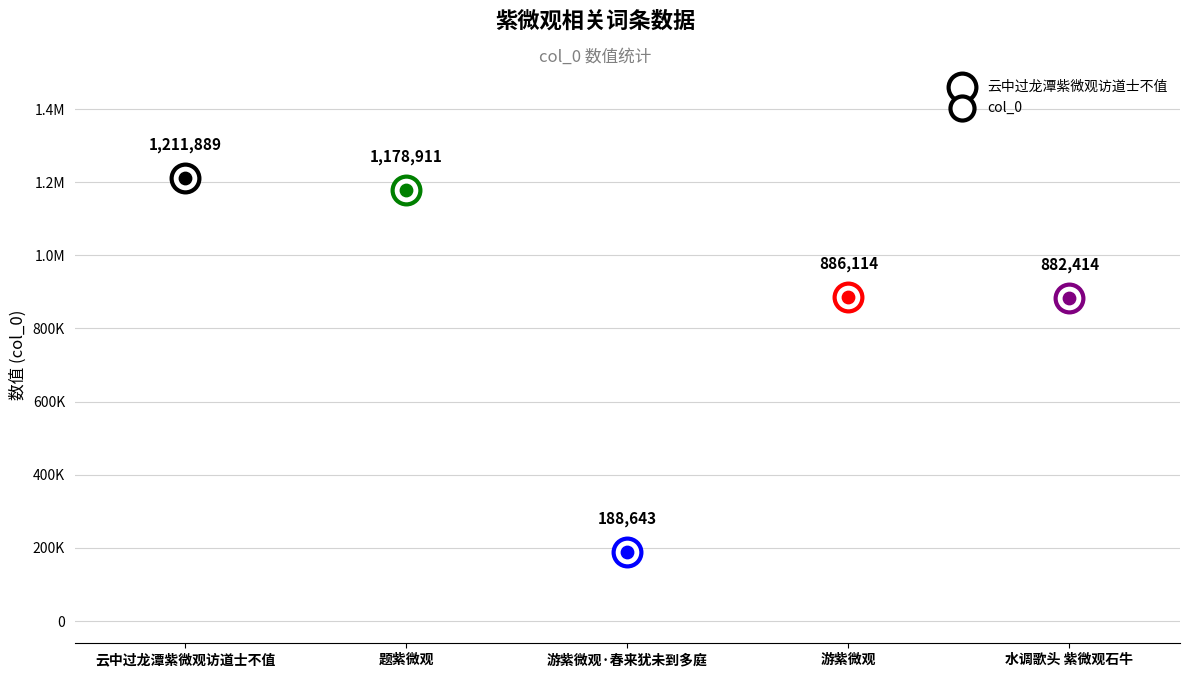

Between 水调歌头 紫微观石牛 and 云中过龙潭紫微观访道士不值, which is larger?

云中过龙潭紫微观访道士不值